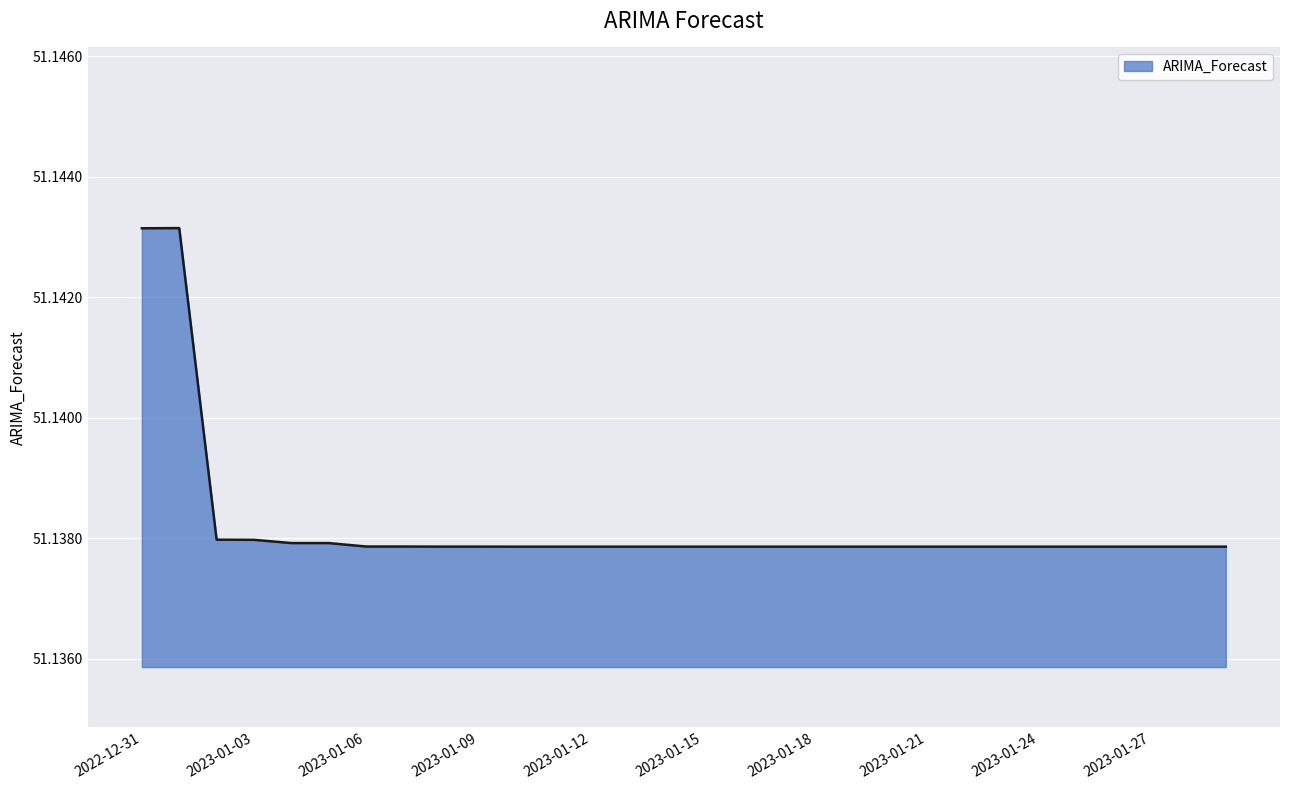

Does the chart display data point markers on the line(s)?

No